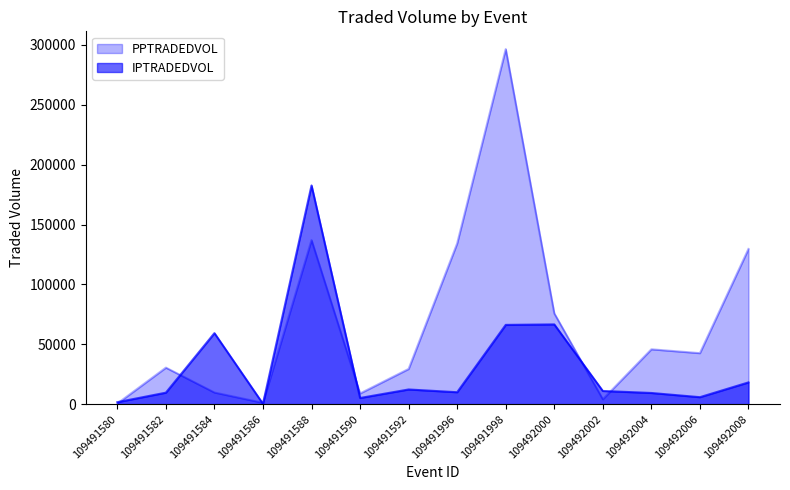

In IPTRADEDVOL, how many points are lower than both neighbors (excluding endpoints)?

4